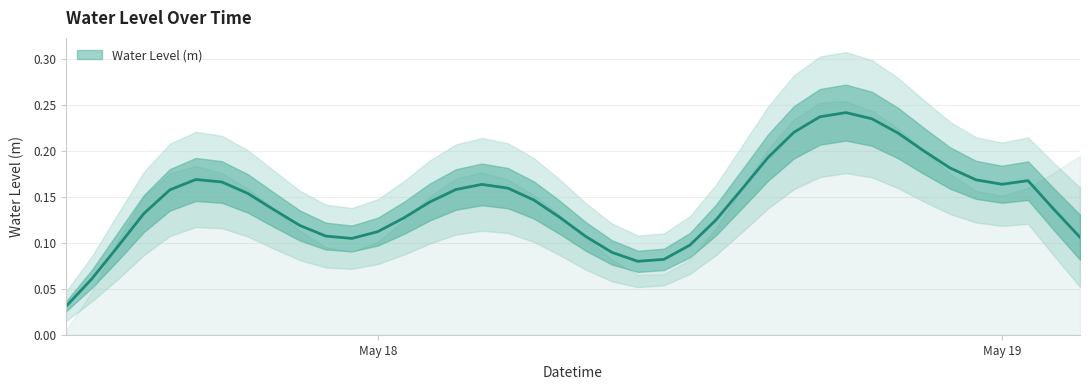

The value at 2025-05-18 14:00:00 is 0.2. True or false?

True